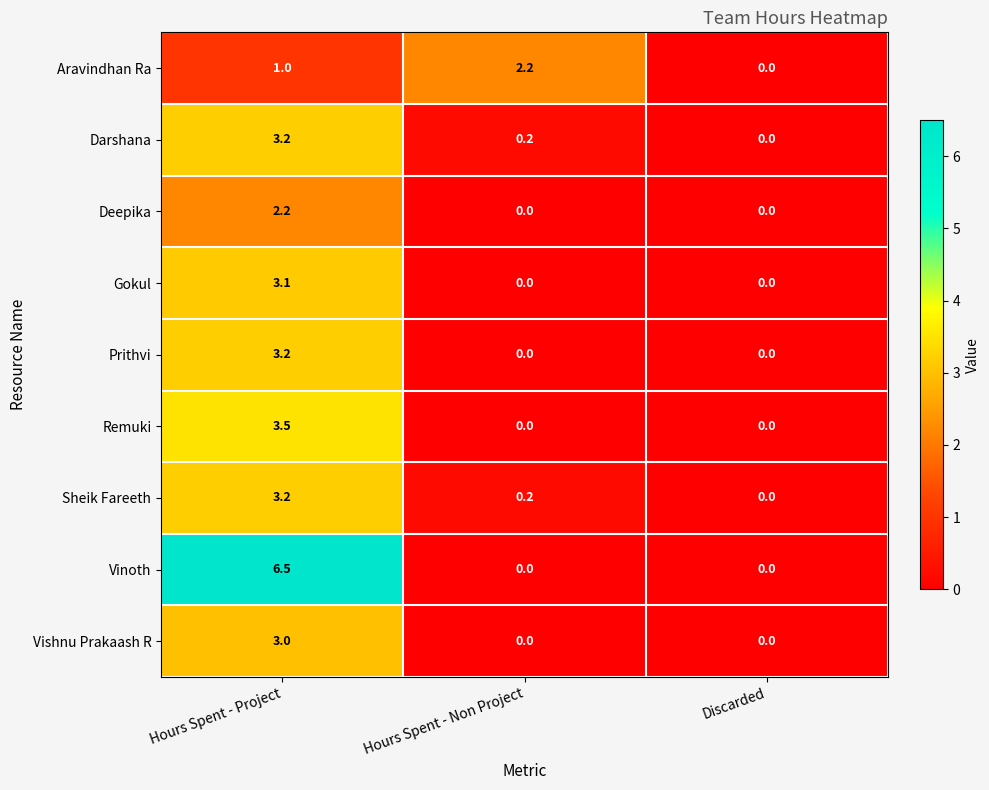

What is the average value of the Vinoth series?

2.2